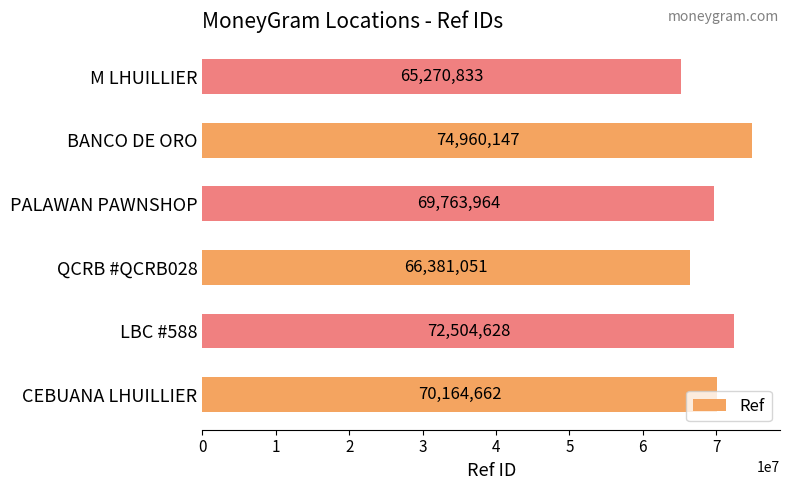

What is the ratio of the value at BANCO DE ORO to the value at LBC #588?

1.0